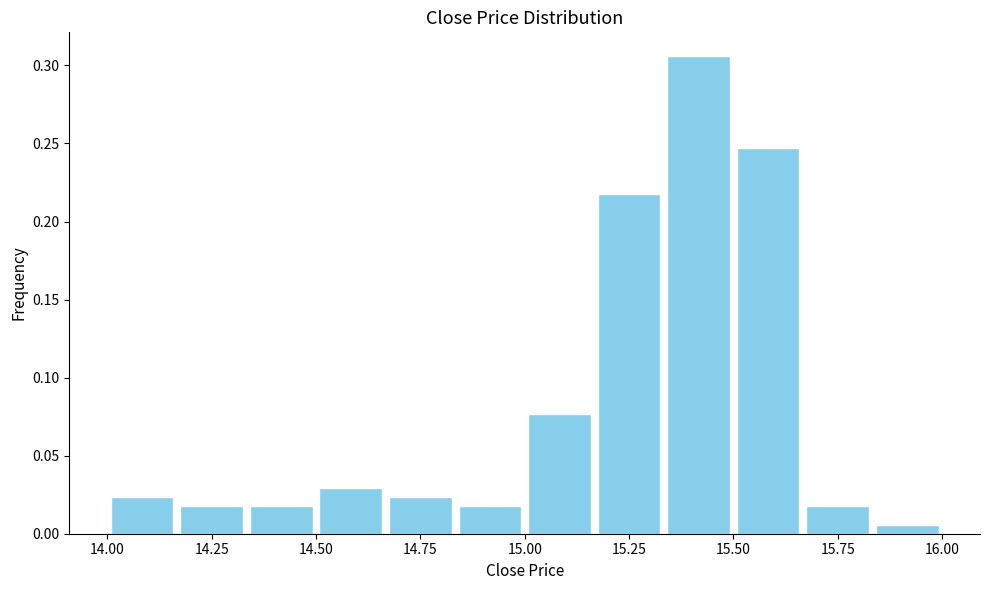

Read against the x-axis, roughly where is the centre of the tallest bar?

15.40